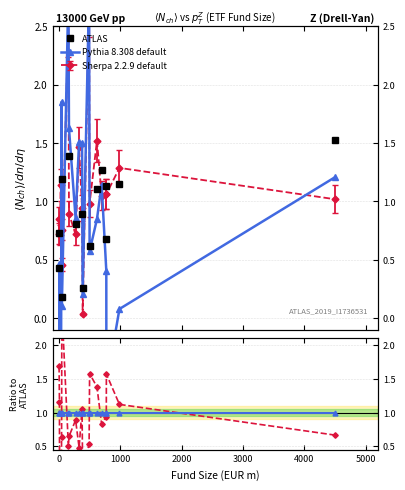

Is the value of Sherpa 2.2.9 default at 11 greater than the value of Pythia 8.308 default at 17?

No